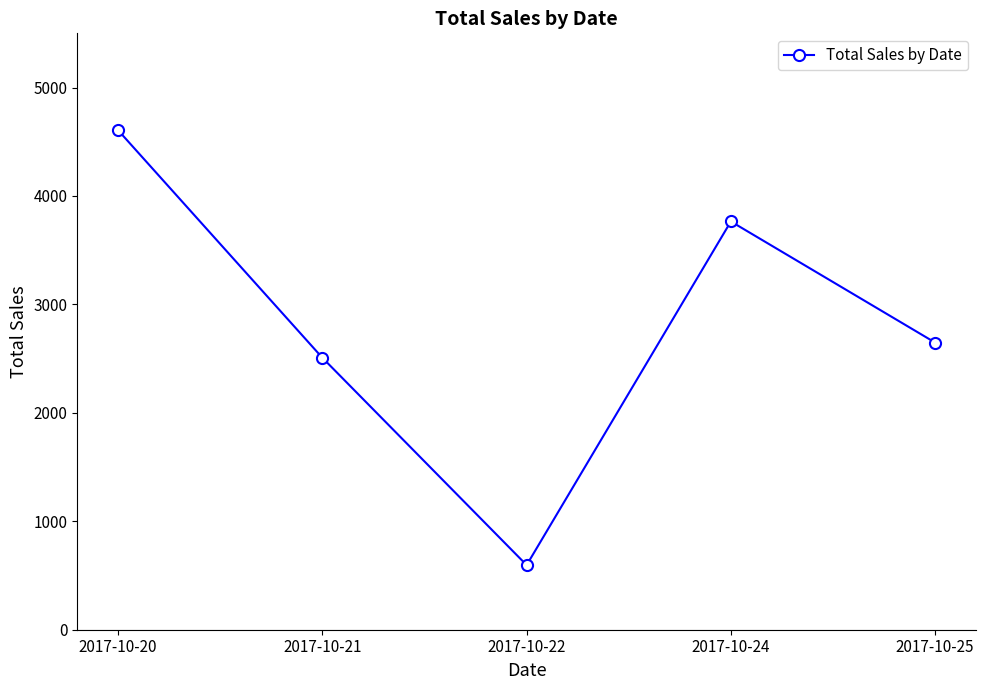

True or false: the data shows 2508 at 2017-10-21.

True